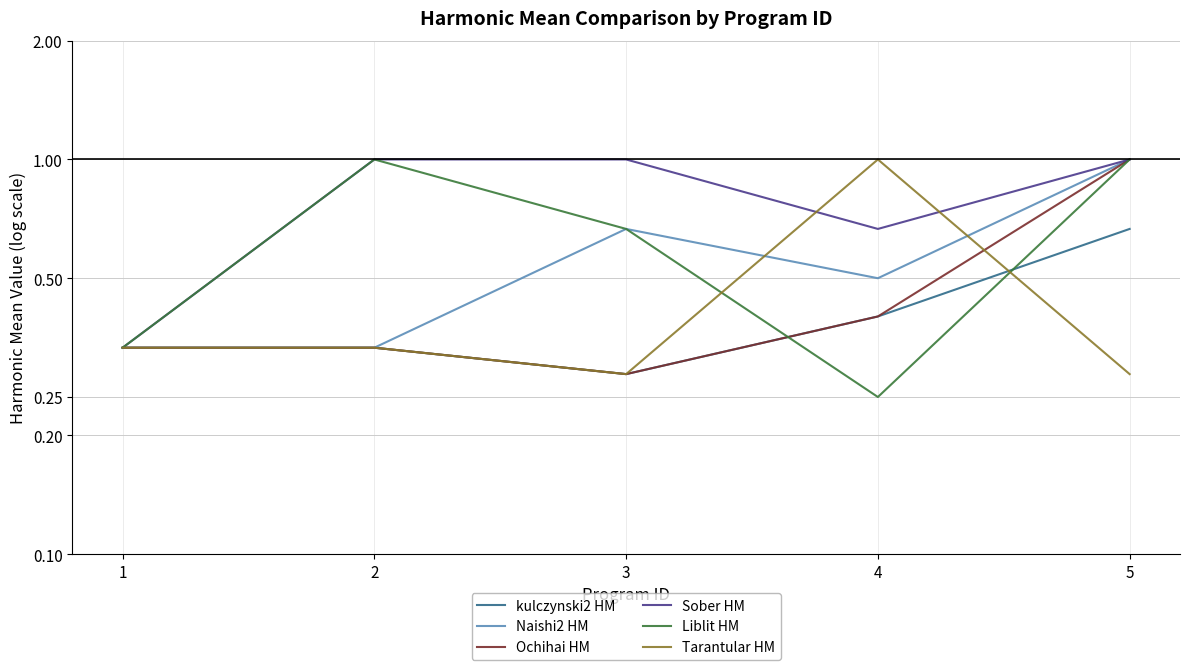

Count the Ochihai HM values in the range 0 to 1.

5